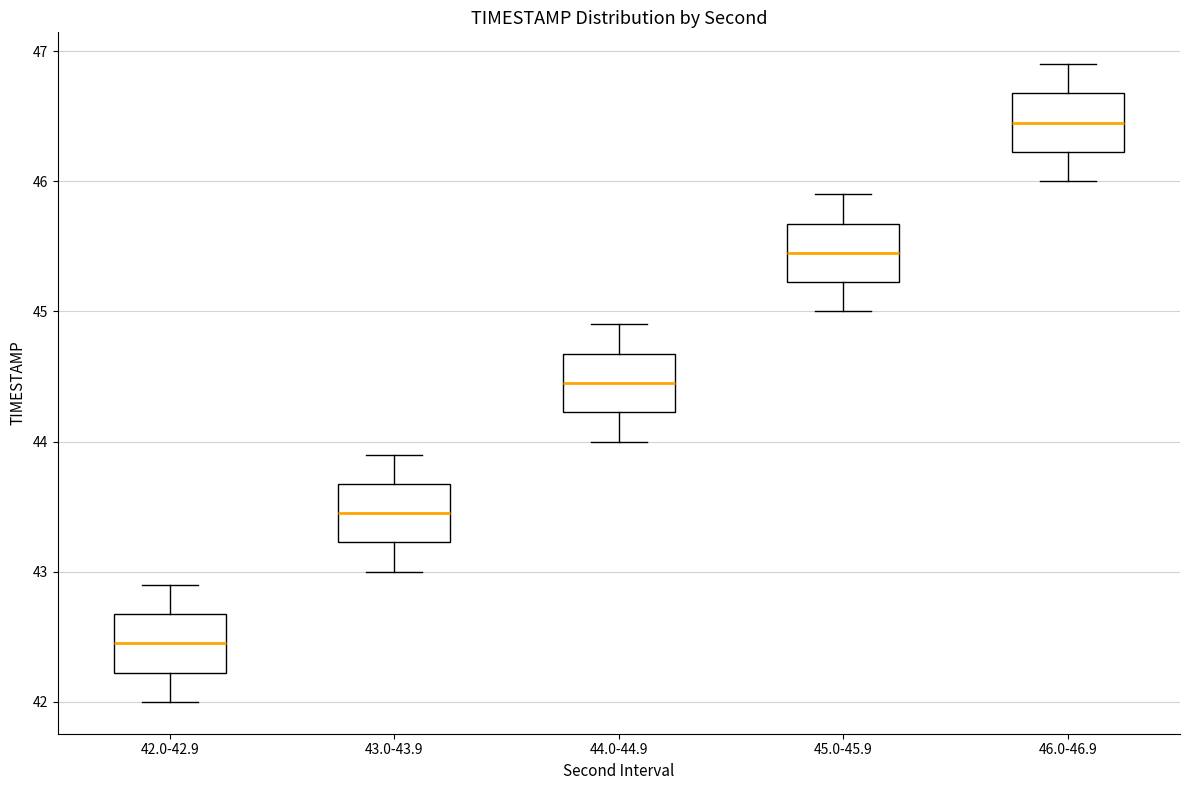

Where does the median line of the box for 43.0-43.9 sit on the y-axis? The values are not printed on the chart, so give them approximately, as read against the axis.

43.5